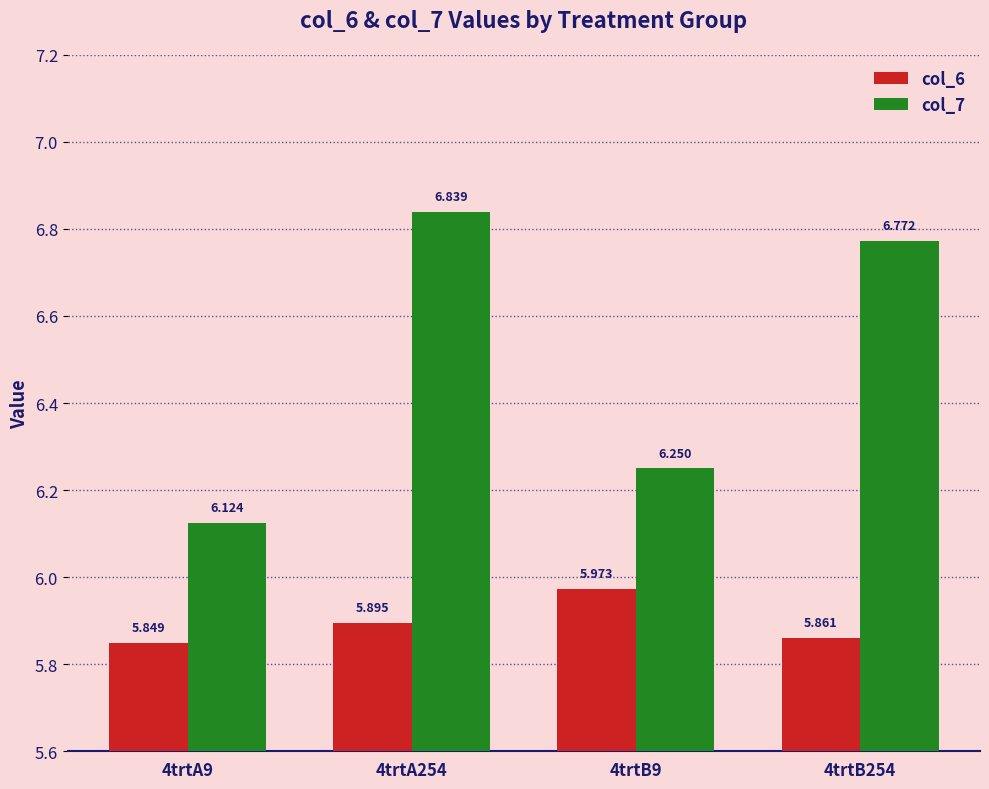

How many col_7 values are between 6 and 7?

4